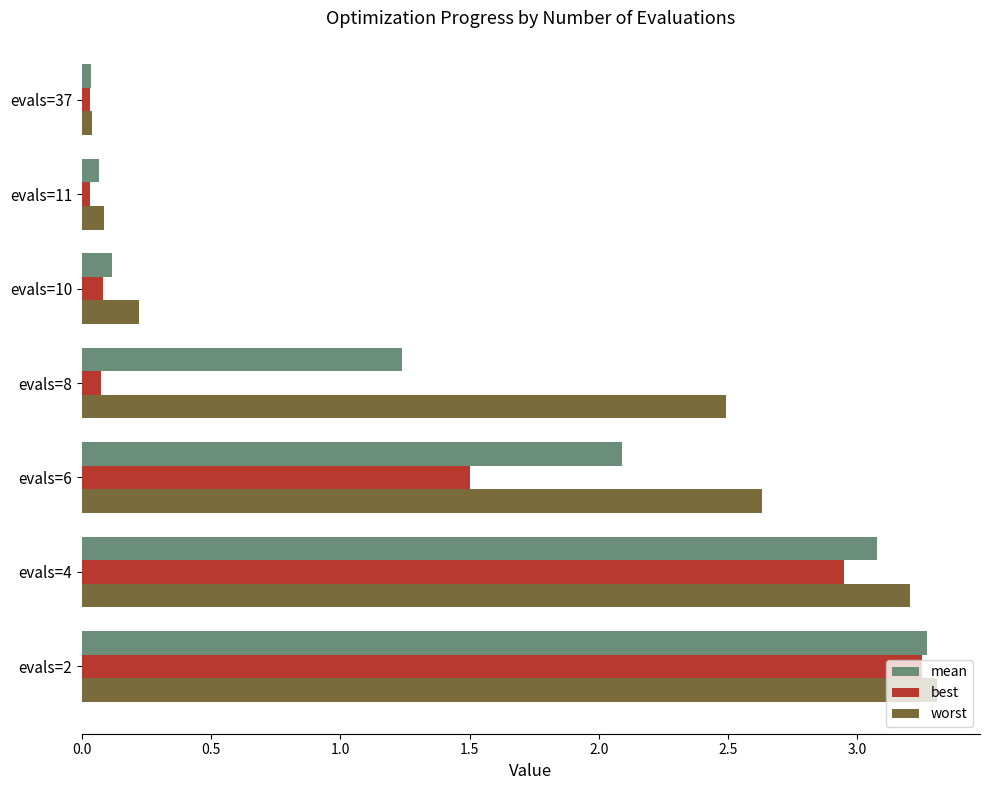

What are all the series names shown in the legend?

mean, best, worst